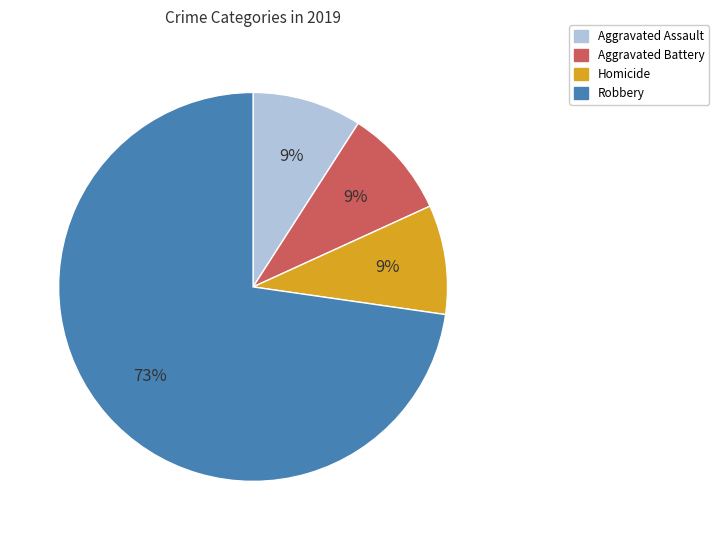

To the nearest percent, what percentage of the pie is Robbery?

73%